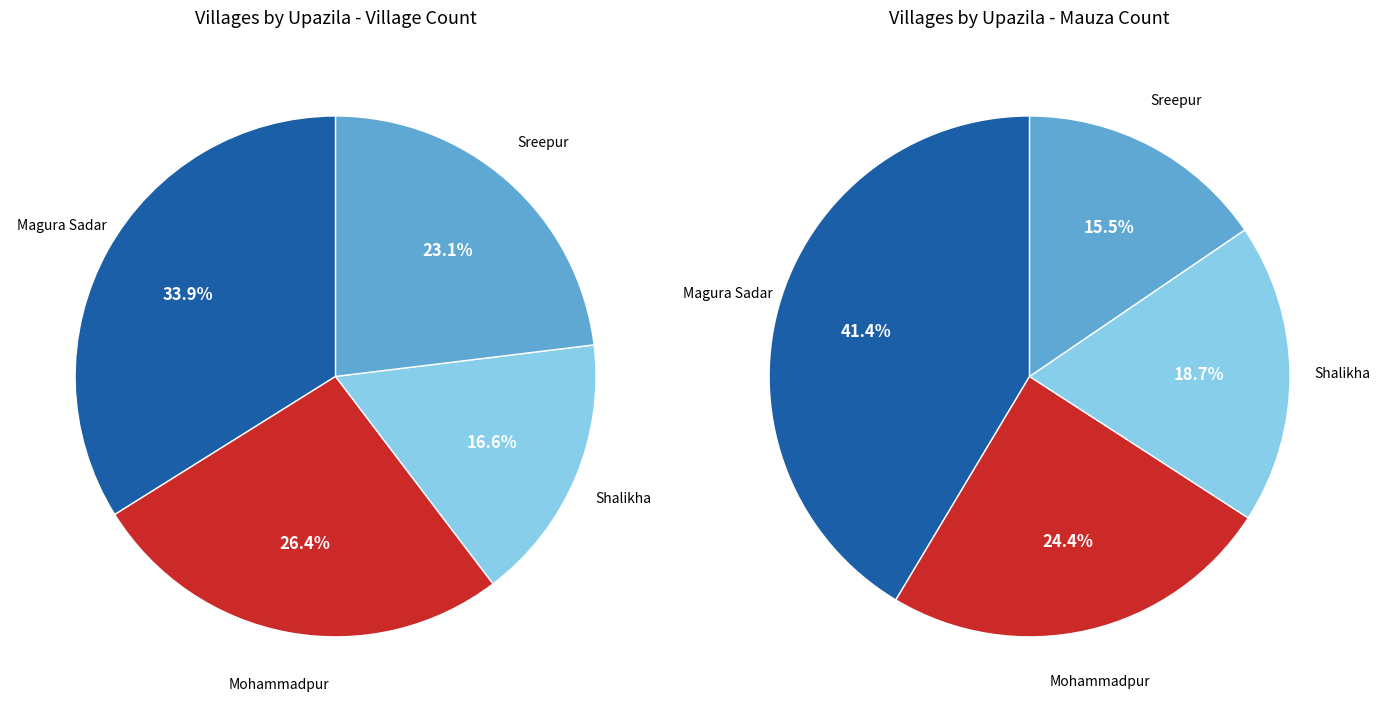

Count the number of slices in the pie.

4